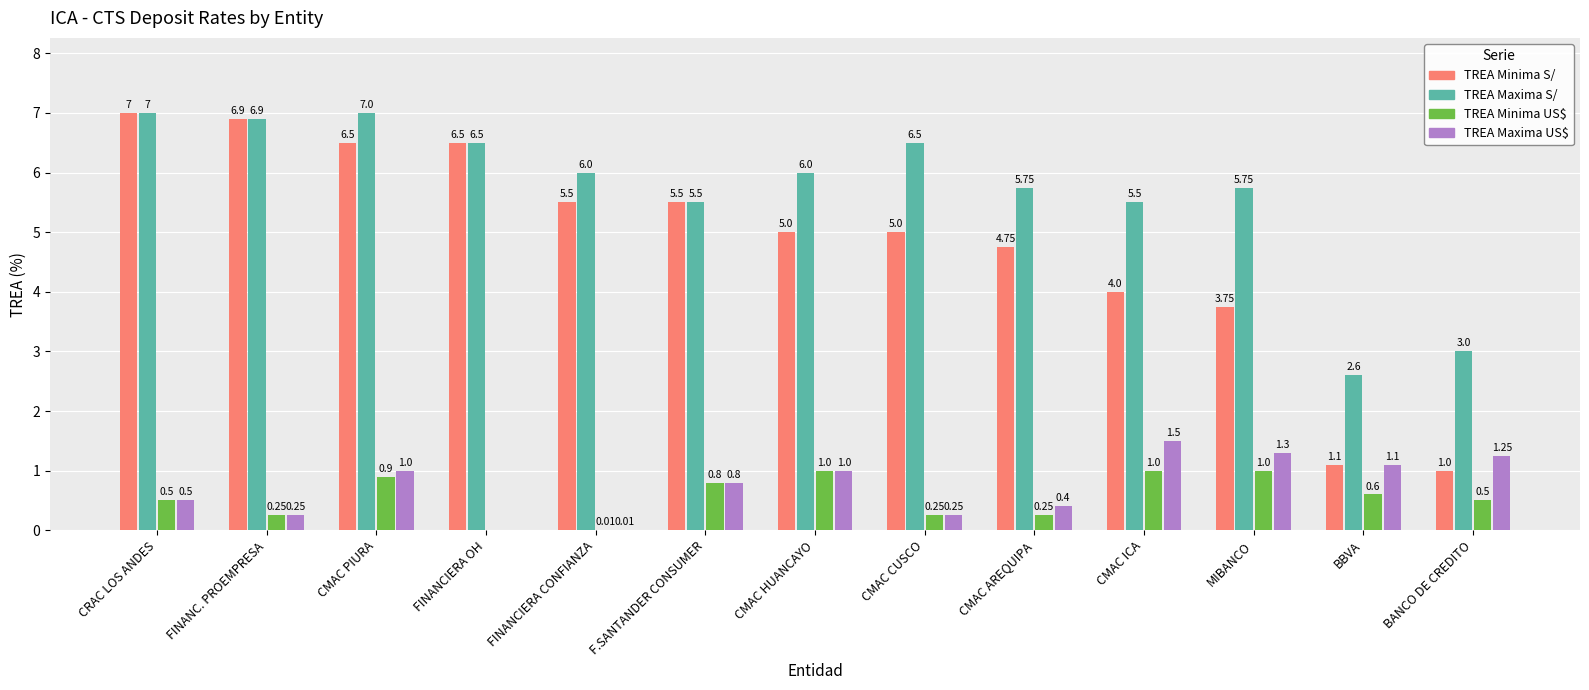

How many groups of bars are there?

13